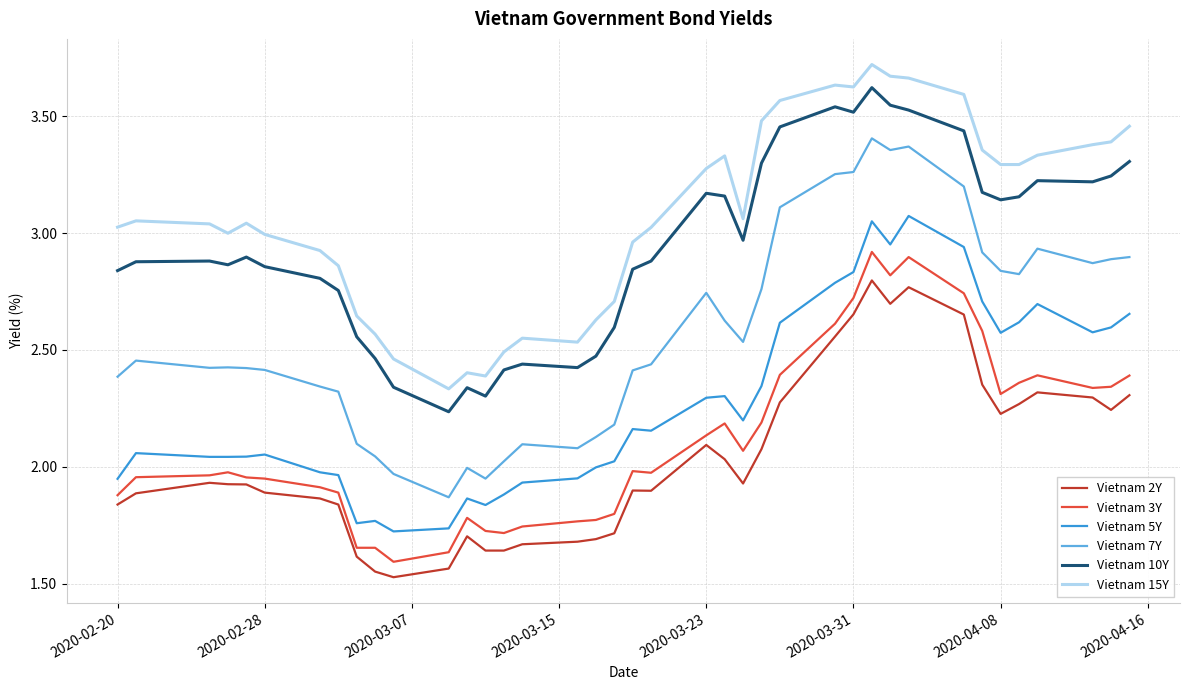

How many lines are shown in the chart?

6